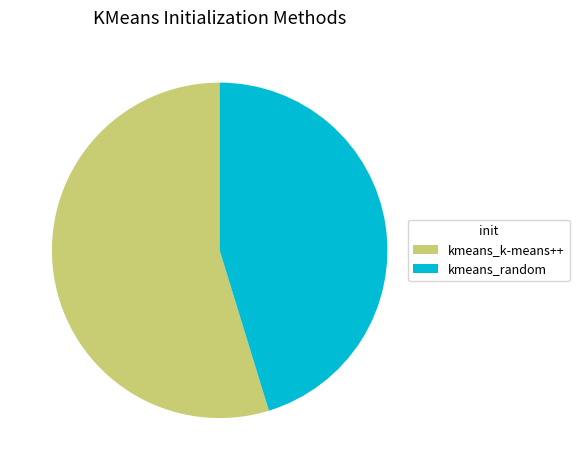

Rank the categories by value from highest to lowest.

kmeans_k-means++, kmeans_random